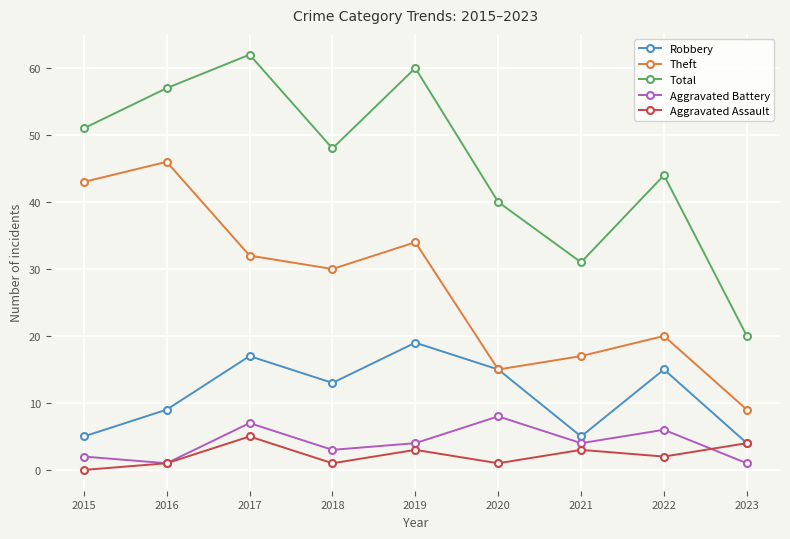

Is this an area chart (filled region under the line)?

No